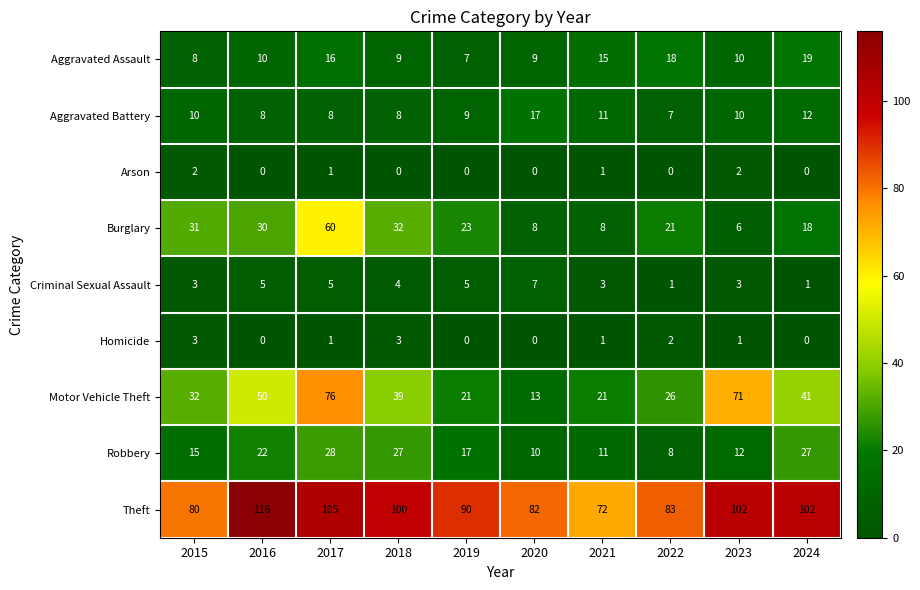

Which series changed the most between 2019 and 2022?

Aggravated Assault